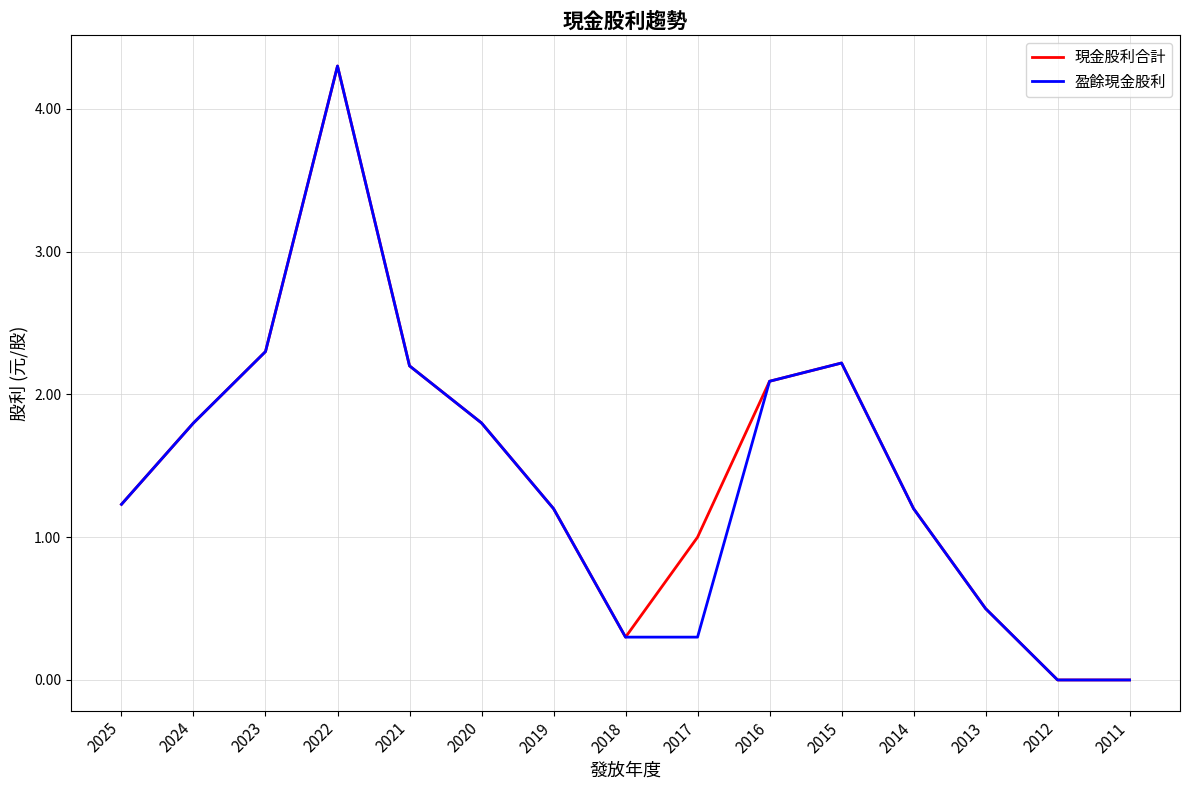

Which series has the largest total across all categories?

現金股利合計